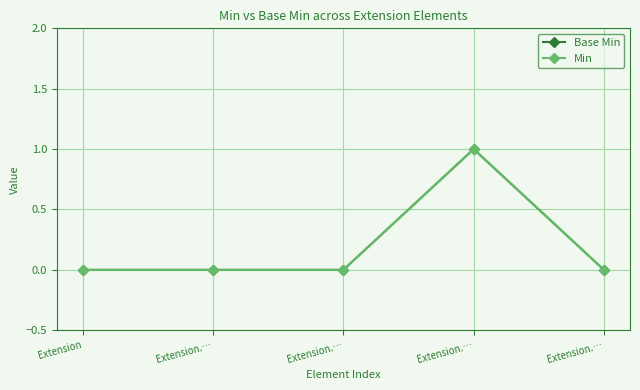

At which label does Base Min reach its peak?

Extension.…